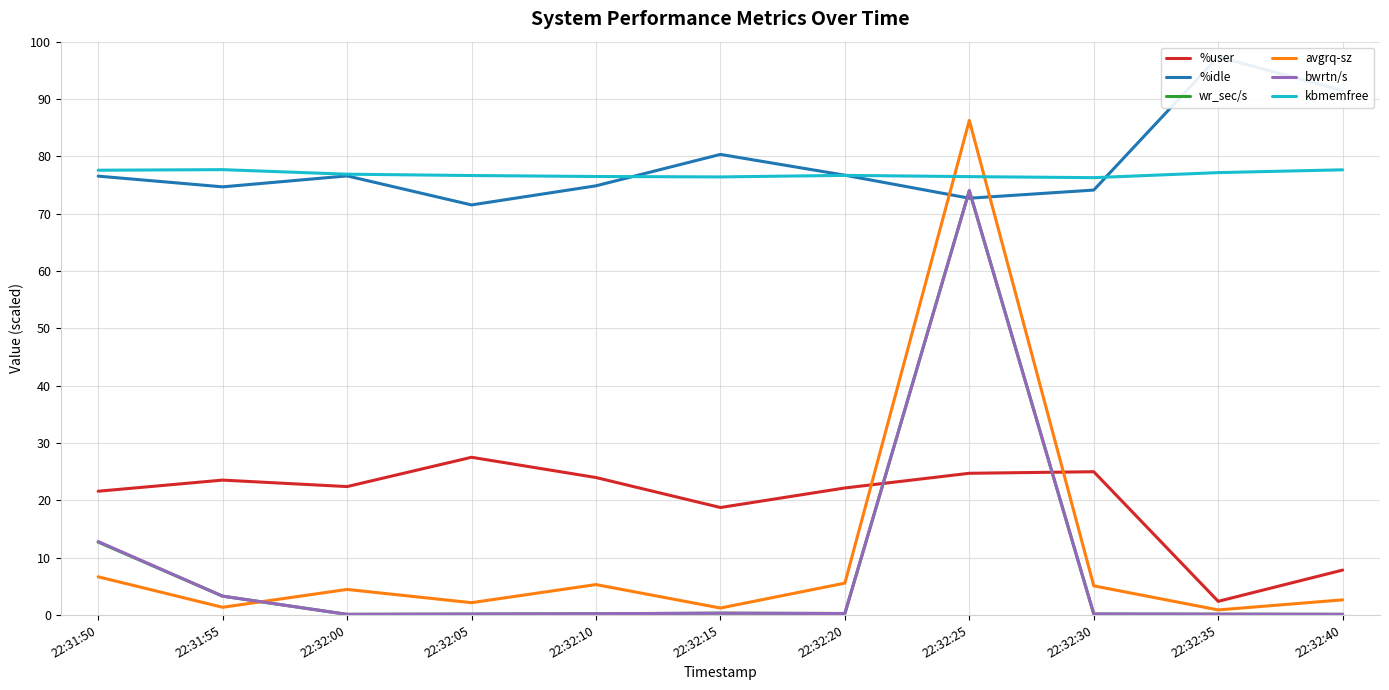

True or false: wr_sec/s has a value of 0.3 at 22:32:15.

True